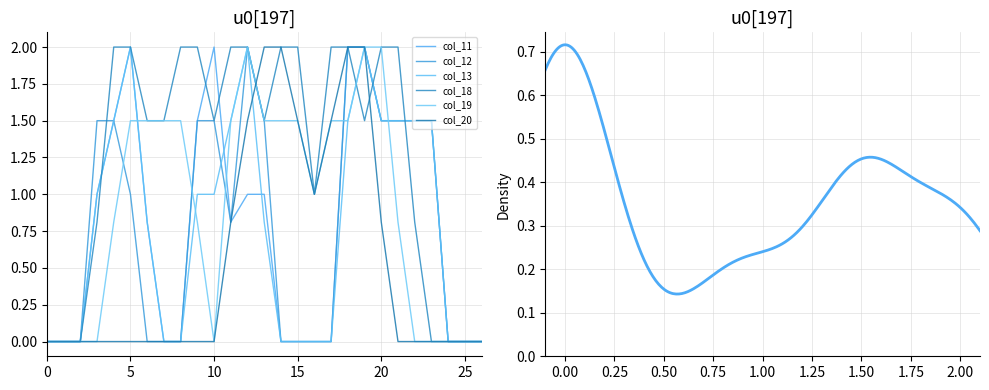

How many lines are shown in the chart?

6